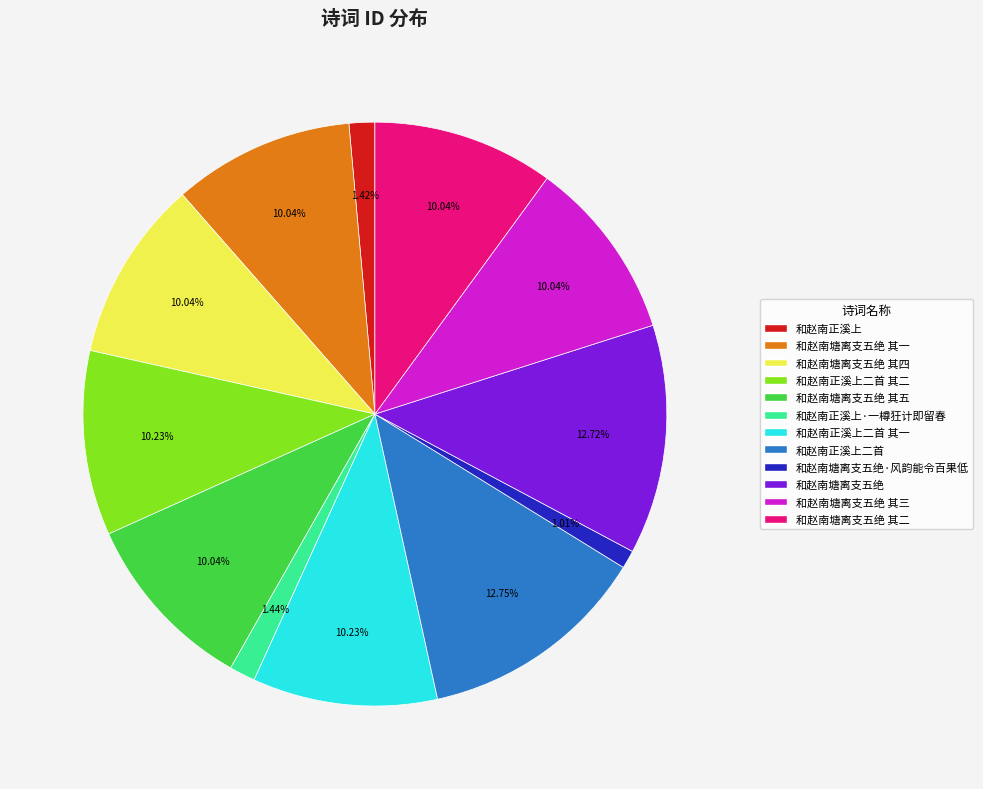

Count the number of slices in the pie.

12